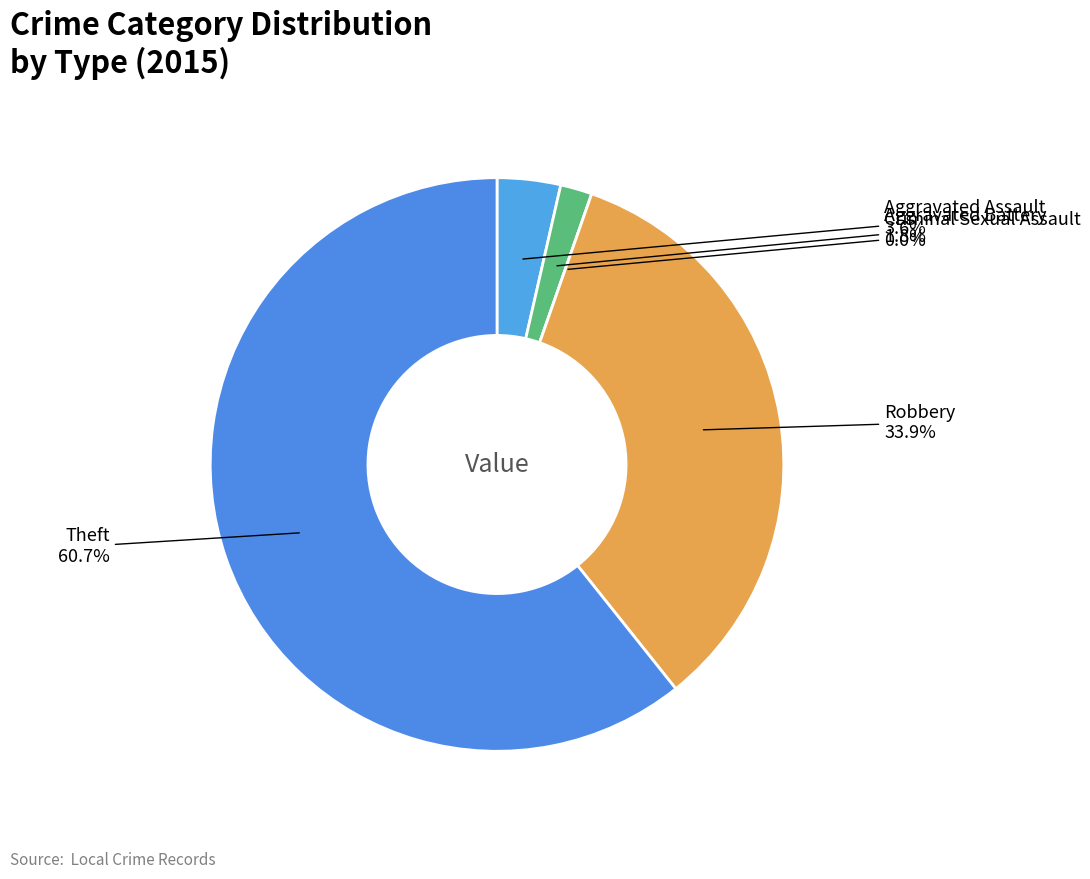

To the nearest percent, what is the difference between the largest and smallest slice percentages?

61%